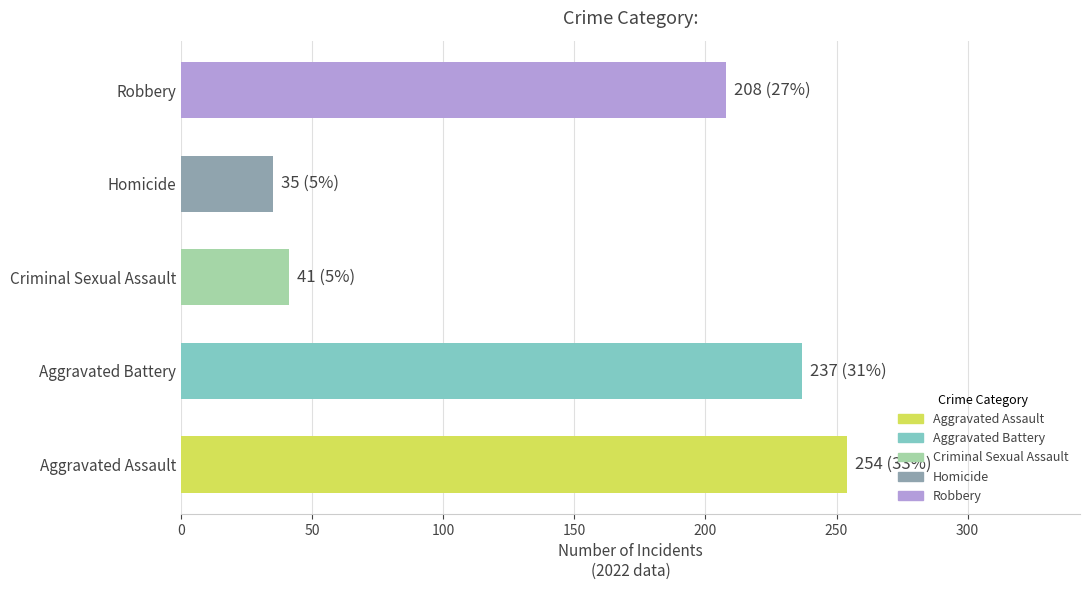

What is the minimum value shown in the chart?

35